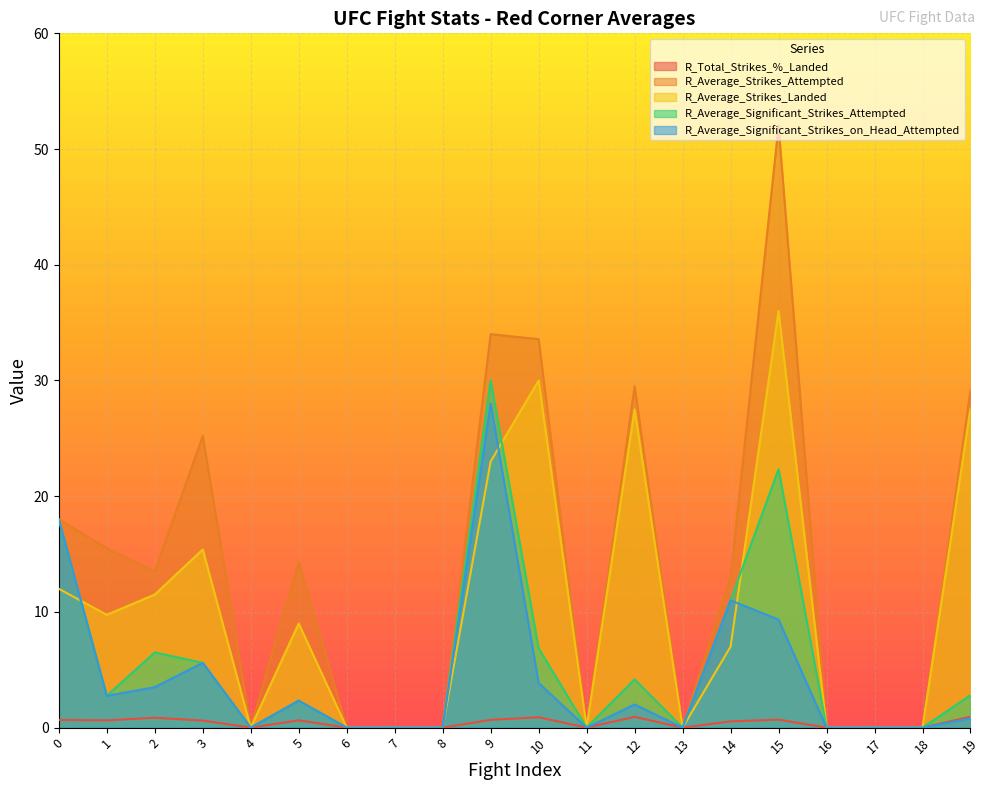

What are all the series names shown in the legend?

R_Total_Strikes_%_Landed, R_Average_Strikes_Attempted, R_Average_Strikes_Landed, R_Average_Significant_Strikes_Attempted, R_Average_Significant_Strikes_on_Head_Attempted